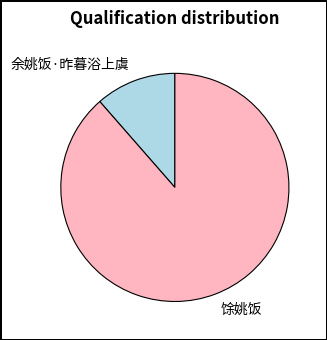

Is it true that 馀姚饭 is 89% of the pie?

True